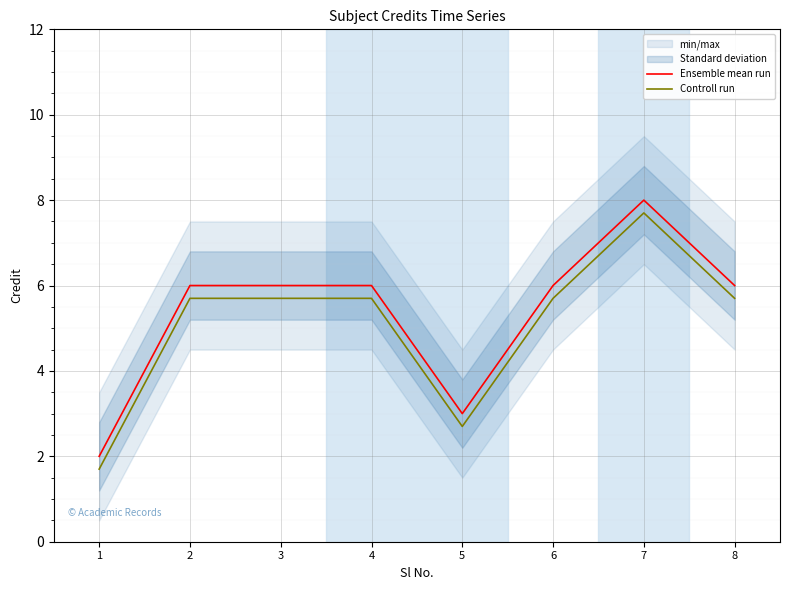

True or false: Ensemble mean run and Controll run intersect in this chart.

False